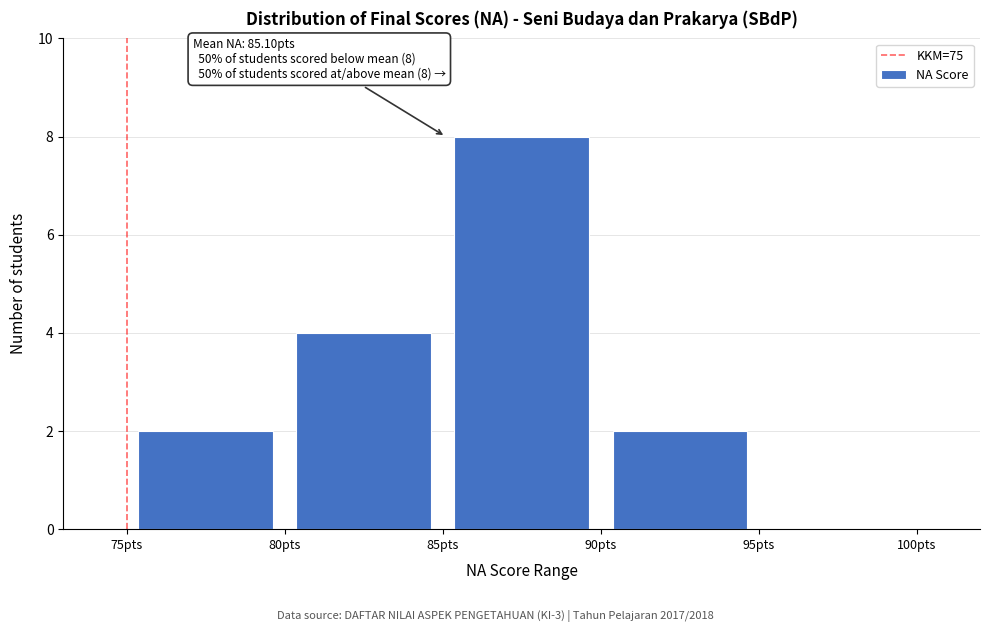

Which range on the x-axis has the tallest bar?

85 to 90